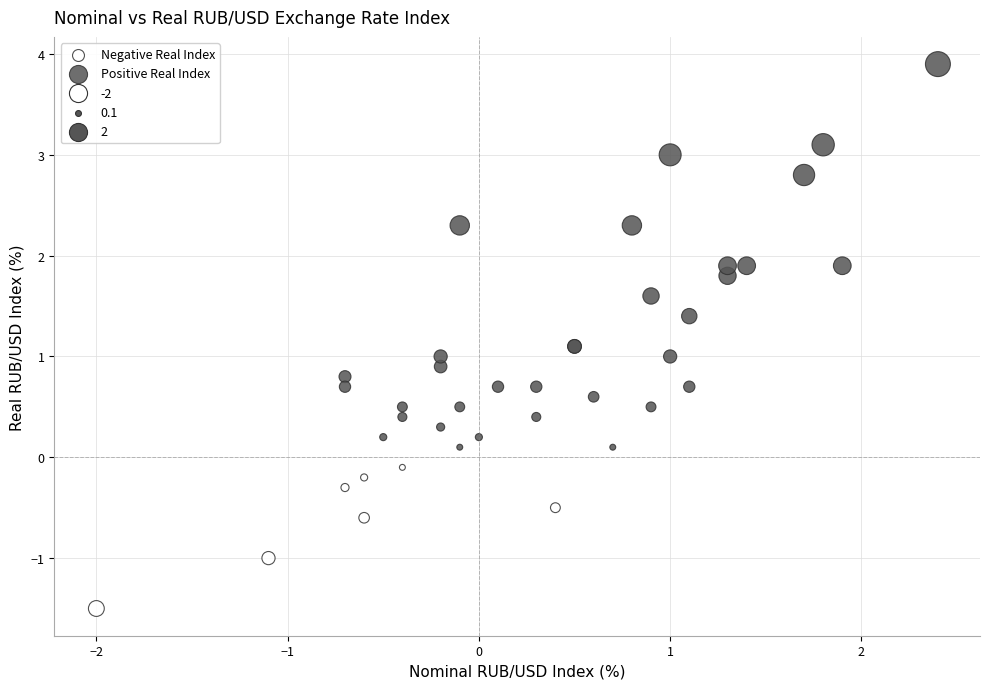

Which series has the largest Y range (max minus min)?

Positive Real Index